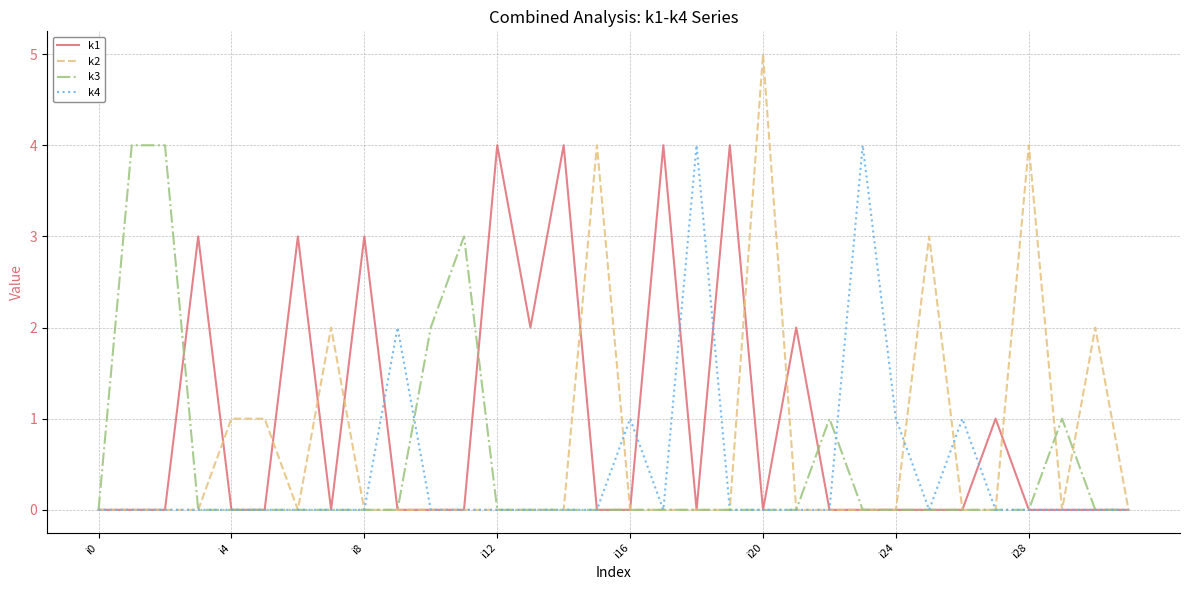

What is the highest value of the k1 series?

4